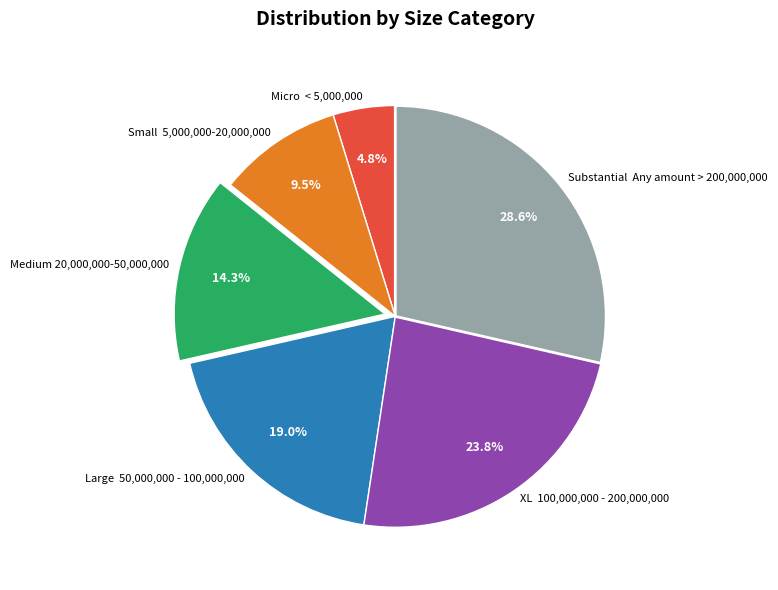

What is the smallest slice in the pie chart?

Micro < 5,000,000